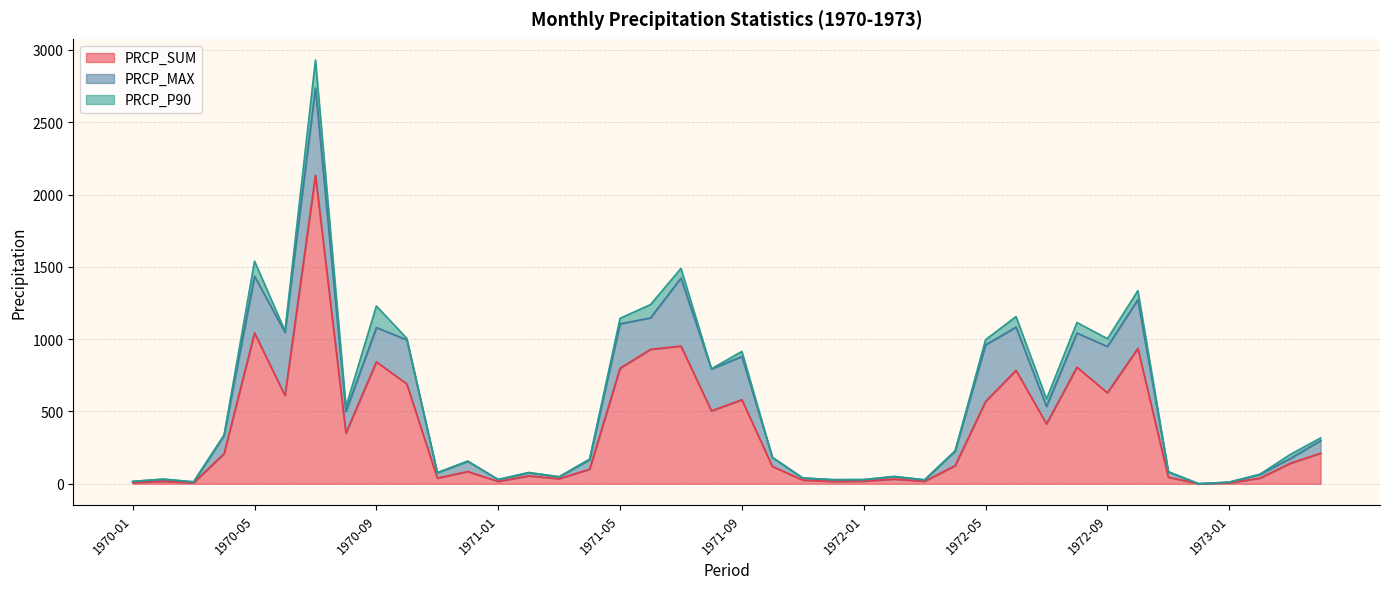

How many lines are shown in the chart?

3